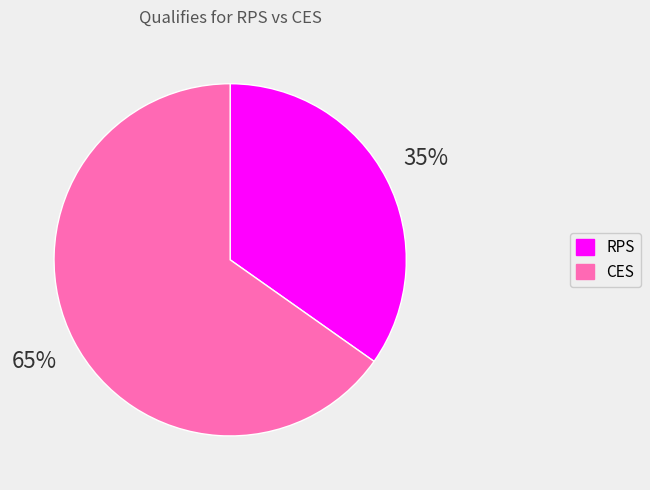

Rank the categories by value from lowest to highest.

RPS, CES